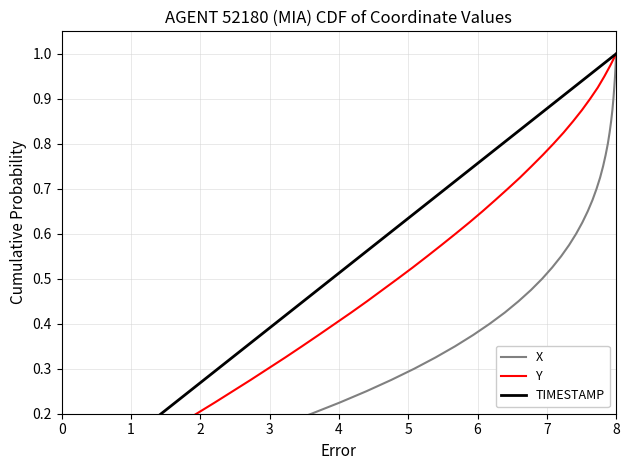

True or false: TIMESTAMP has more than 2 points higher than both neighbors.

False